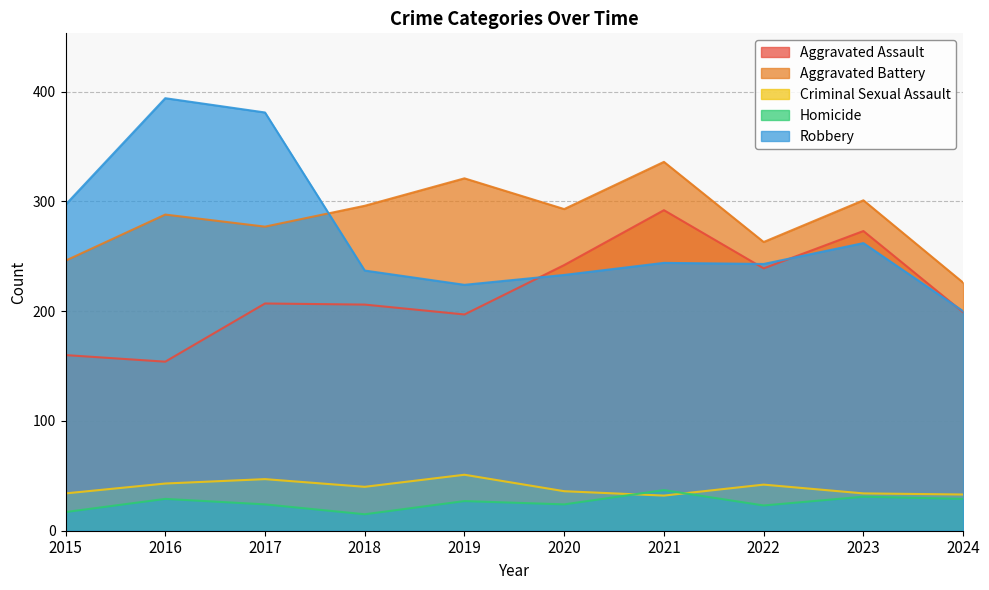

Between which two adjacent categories do Robbery and Aggravated Battery first intersect?

2017 and 2018